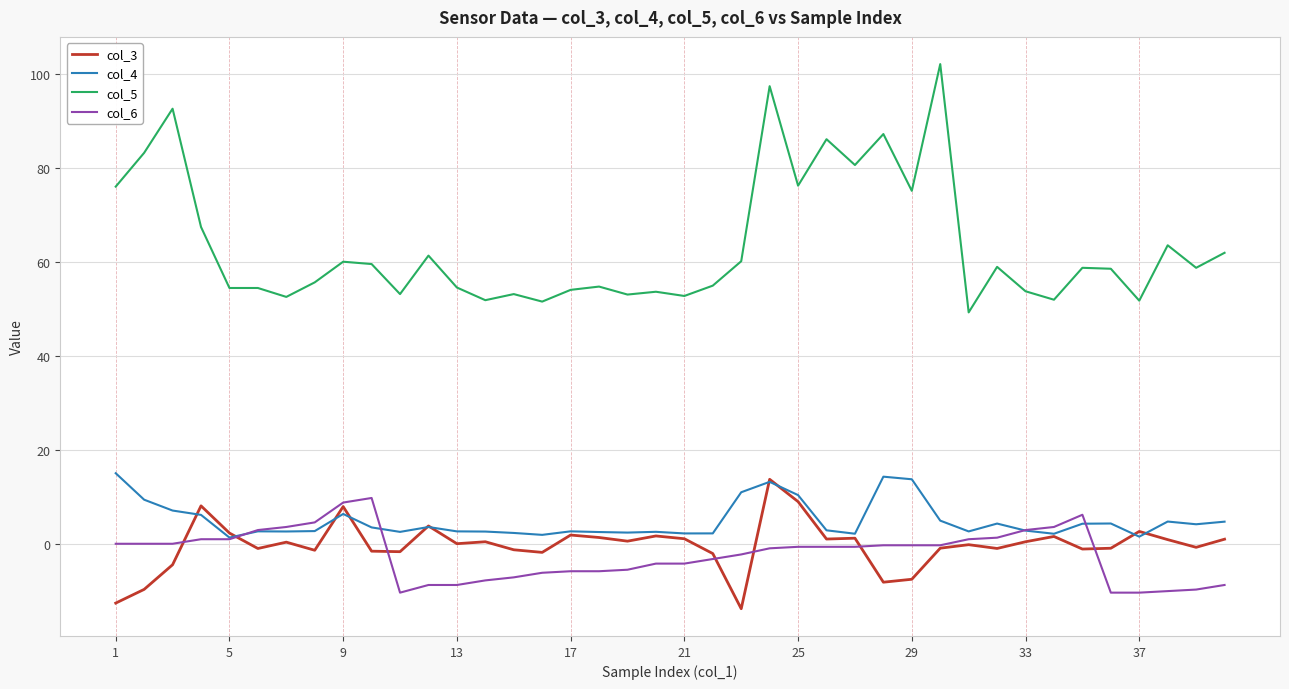

Which series has the largest total across all categories?

col_5